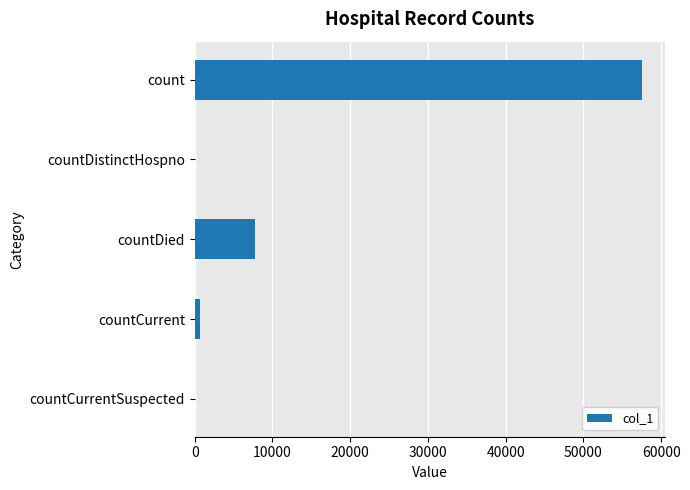

True or false: the data shows 0 at countCurrentSuspected.

True